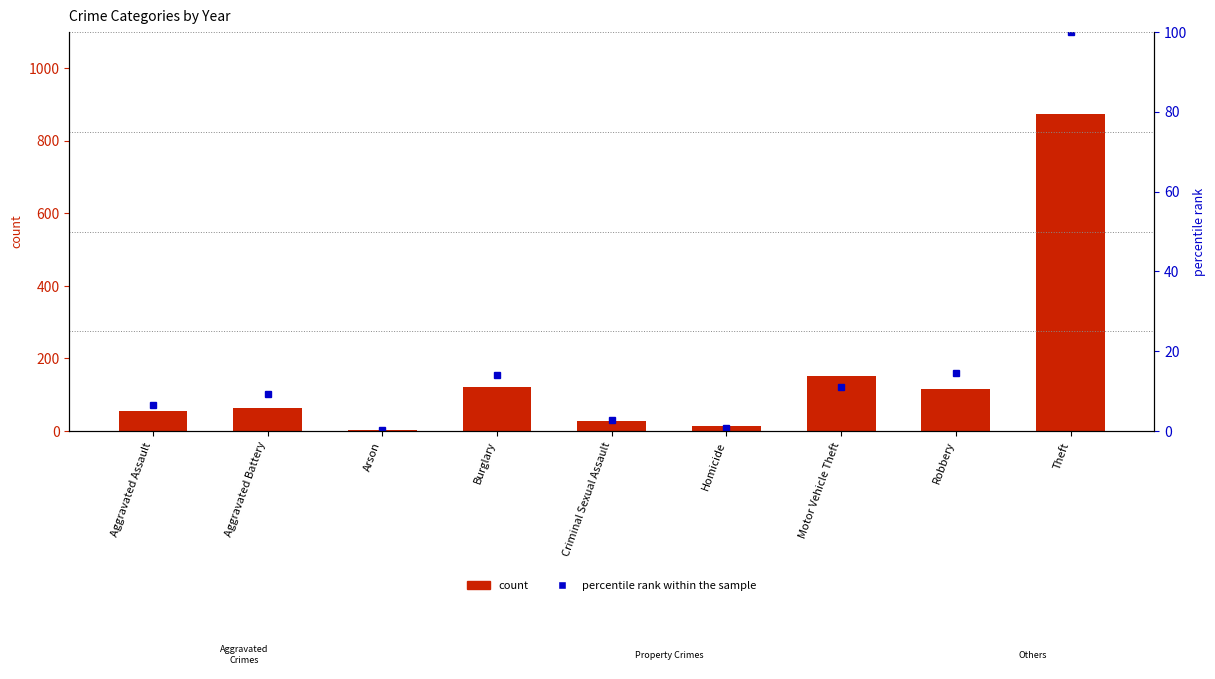

True or false: percentile rank within the sample has a value of 0.2 at Arson.

True